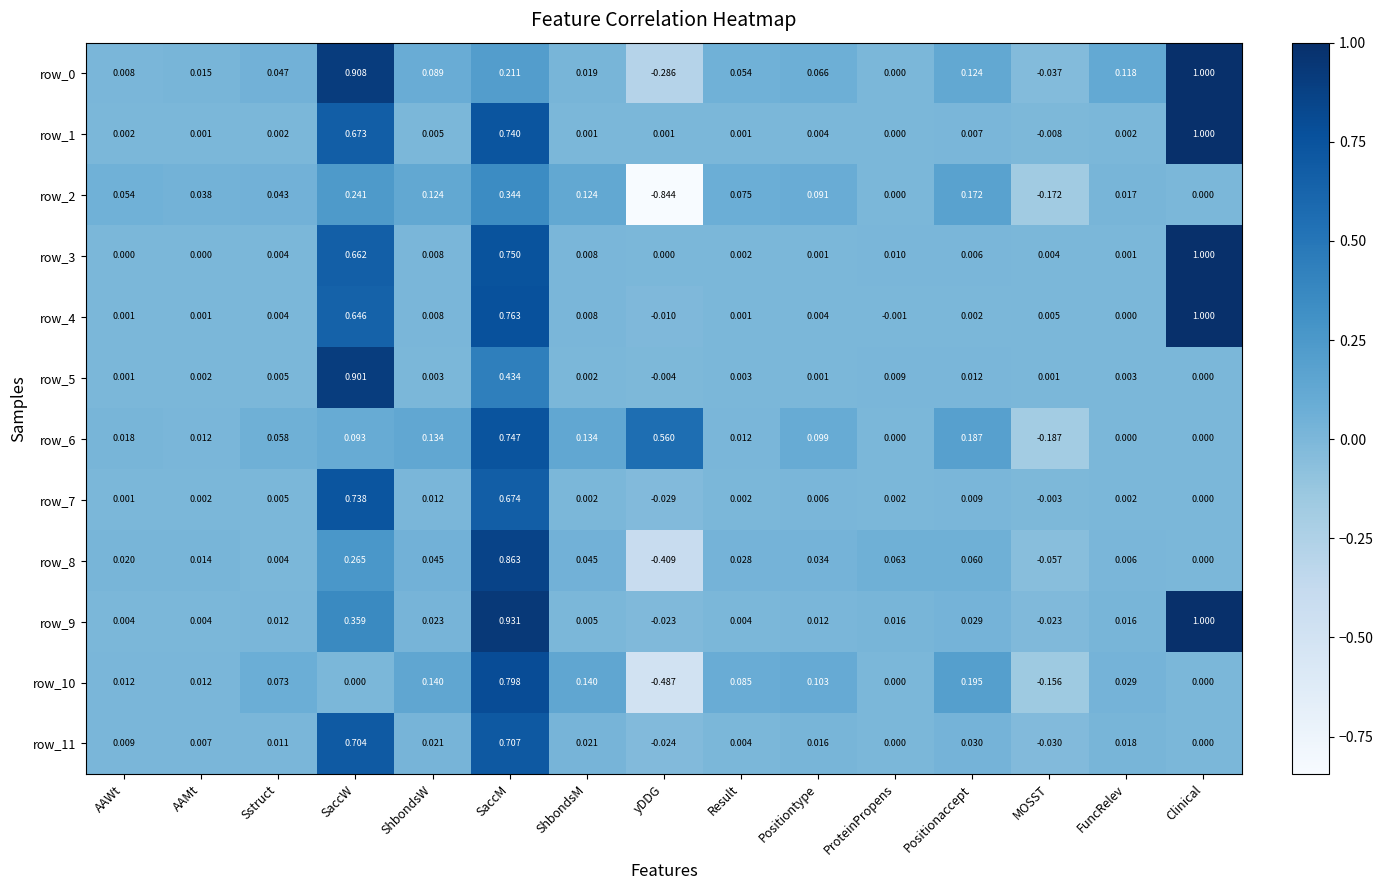

At which label does row_7 reach its minimum?

yDDG